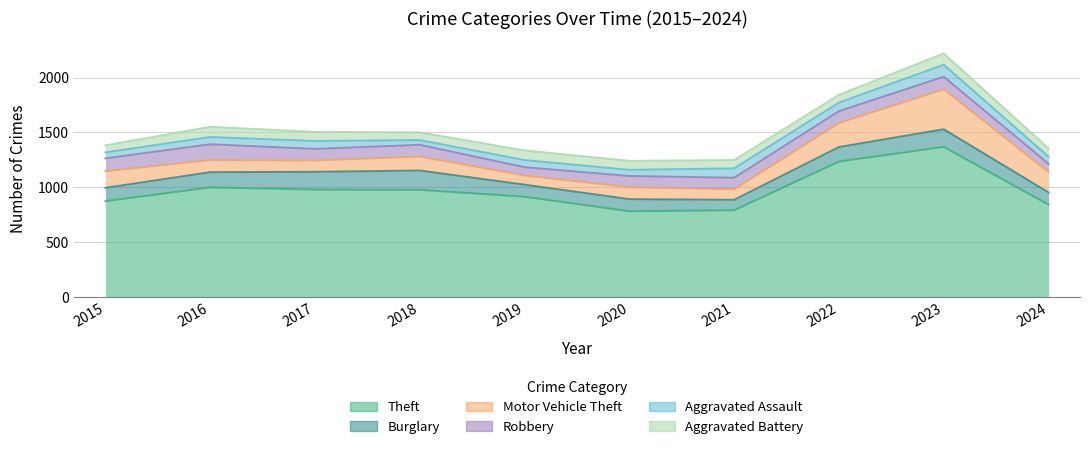

What is the sum of the Aggravated Battery values at 2015 and 2024?

139